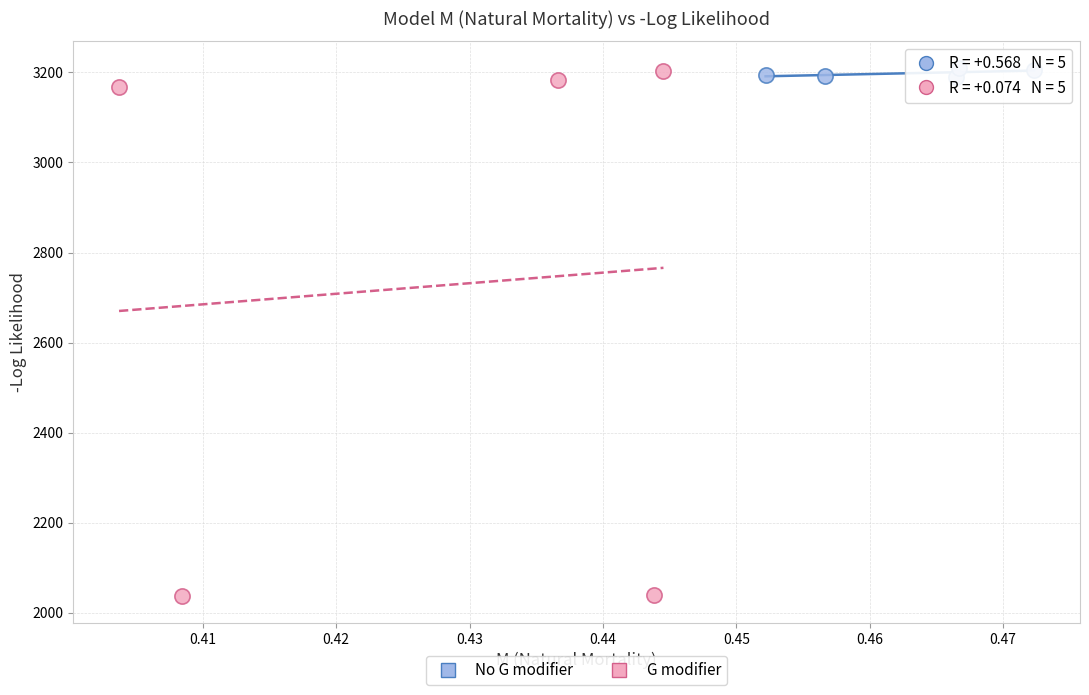

Which series reaches the minimum Y coordinate?

G modifier